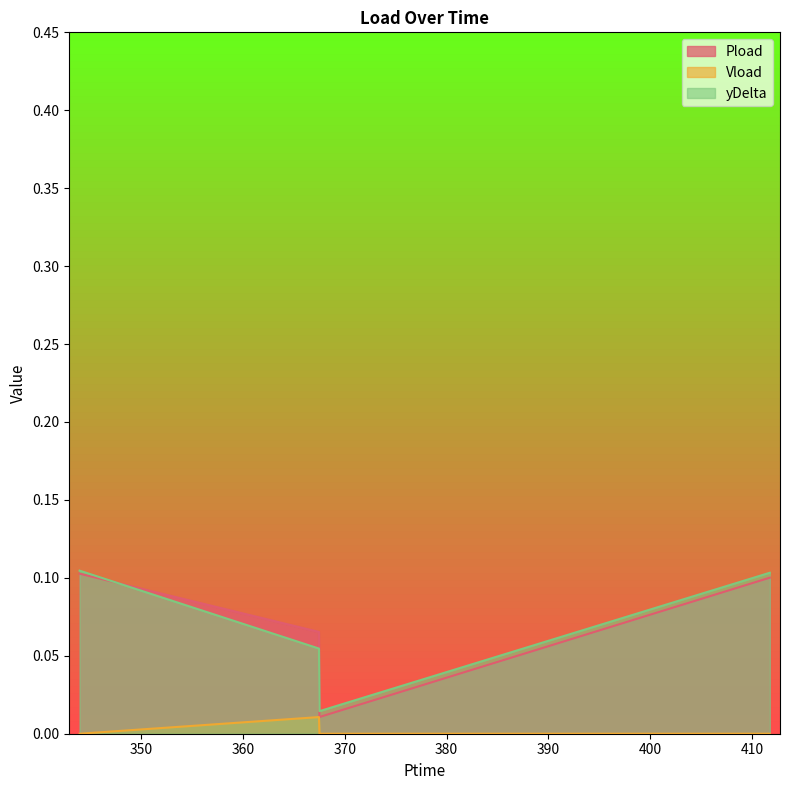

At which label is yDelta closest to 0?

367.524